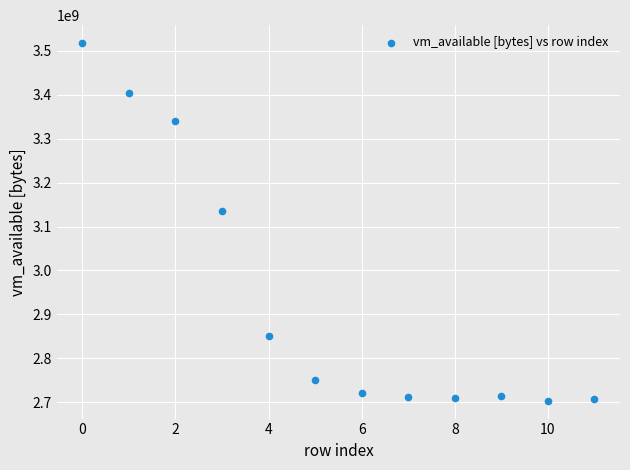

What Y value in the scatter plot is closest to 3110615040?

3134746624